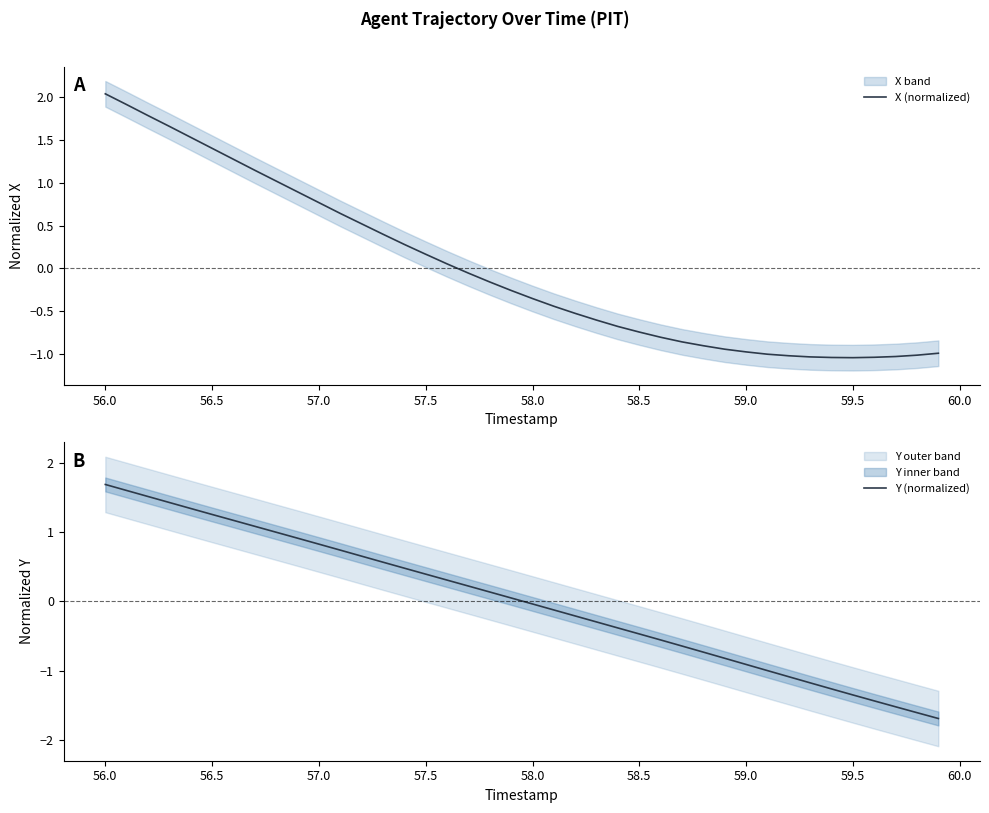

At which label does X (normalized) reach its peak?

56.0